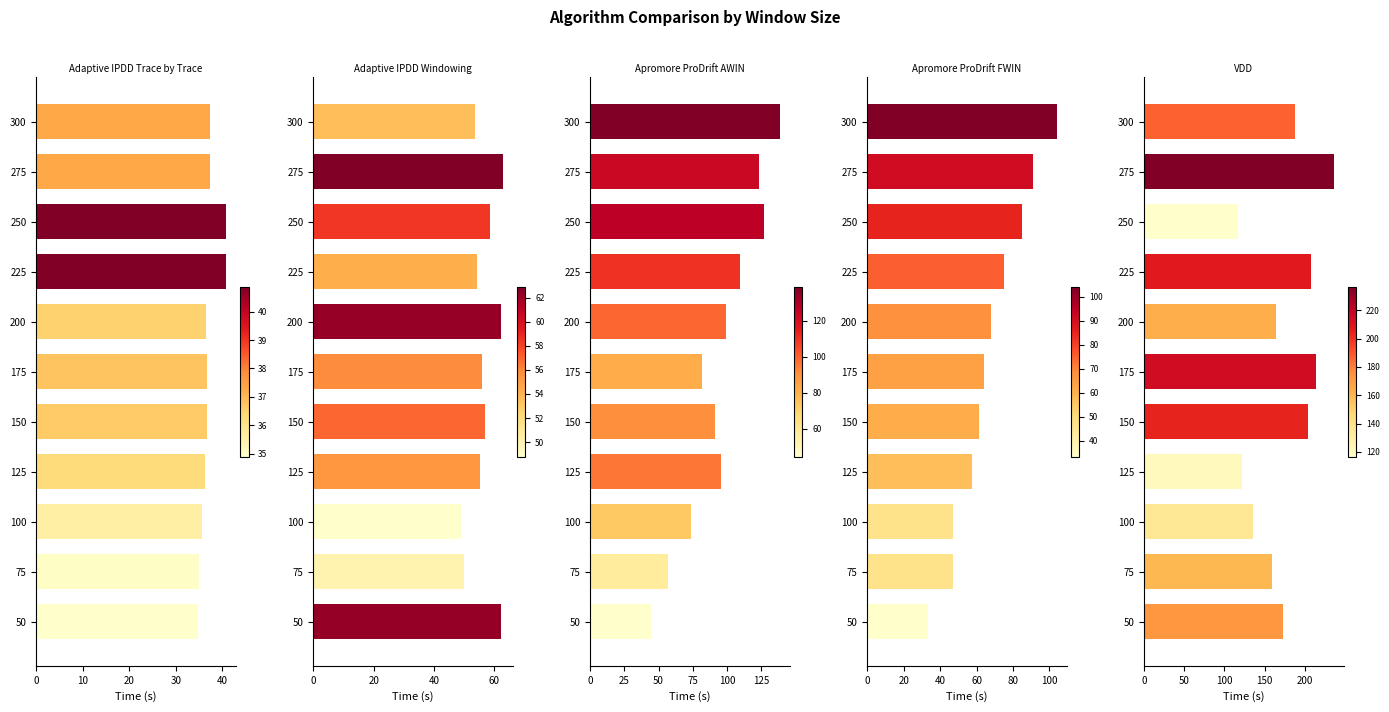

True or false: Apromore ProDrift AWIN has a value of 99.0 at 200.

True